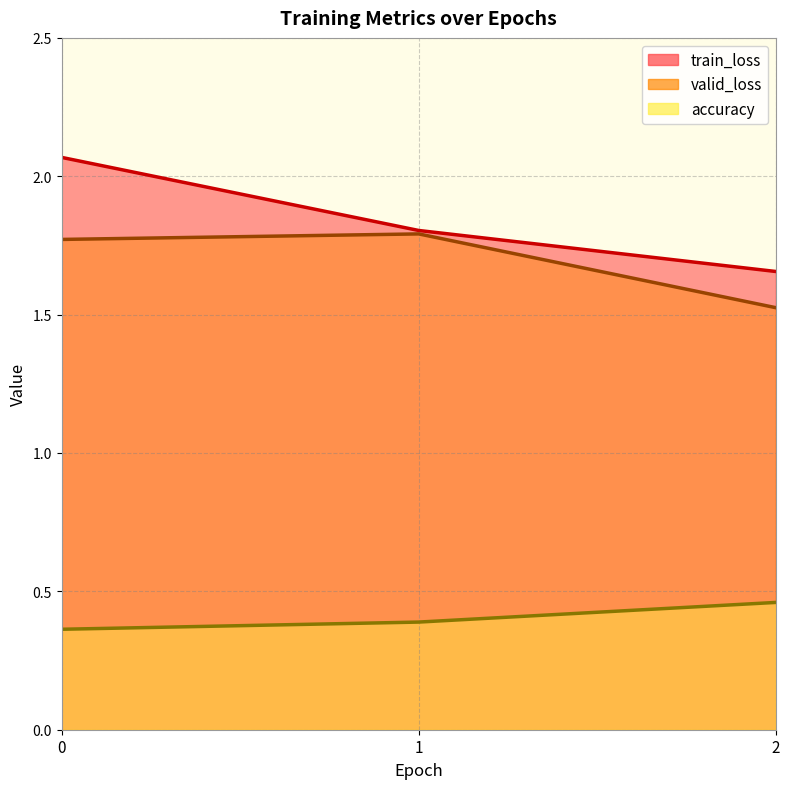

What is the total value across all series at 0?

4.2